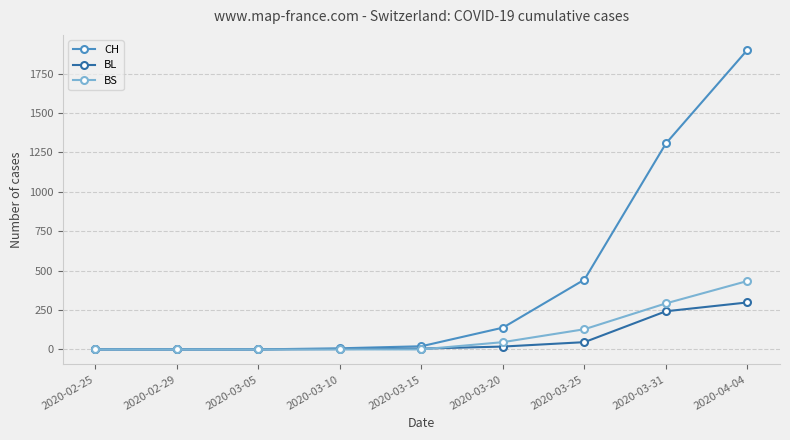

Is this an area chart (filled region under the line)?

No